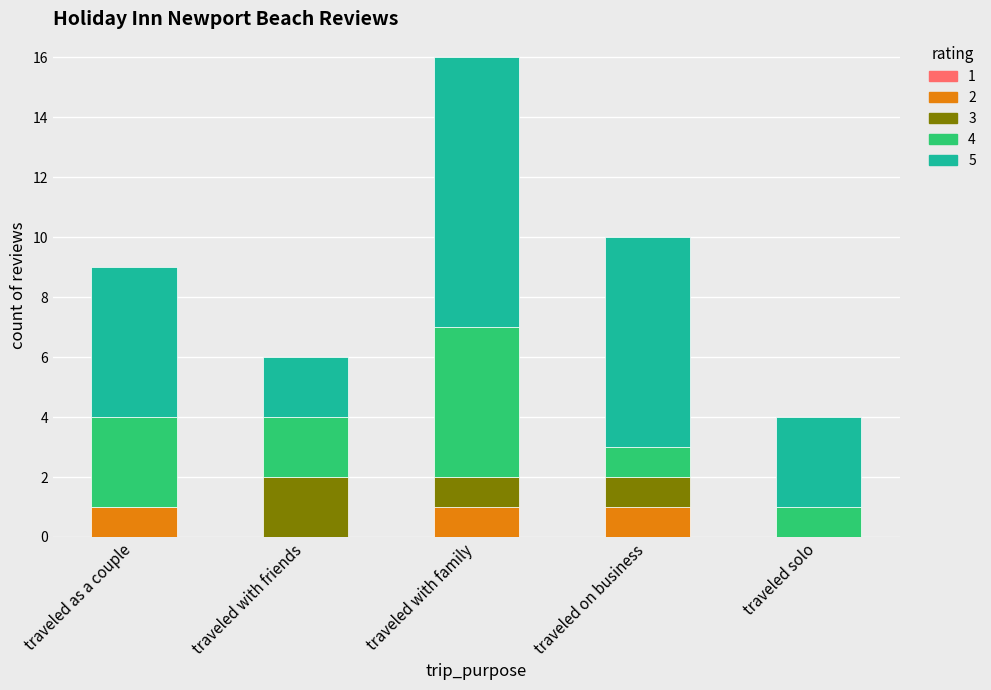

How many distinct data groups are displayed?

4